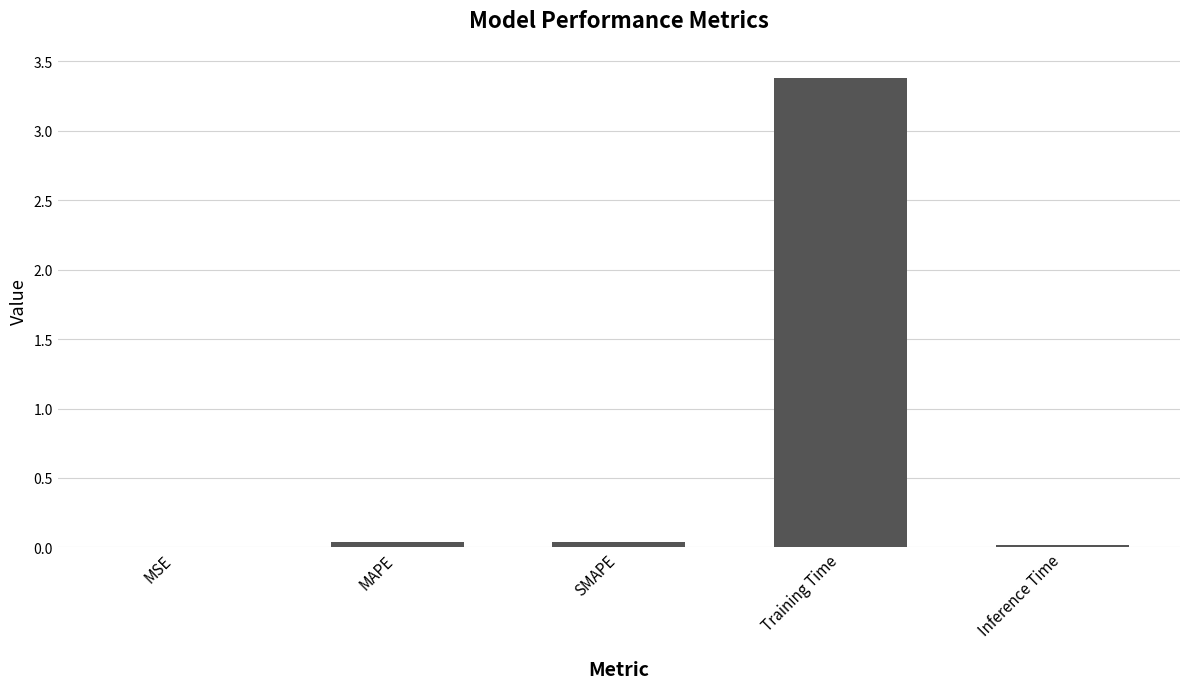

The chart shows a value of 3.4 at Training Time. True or false?

True